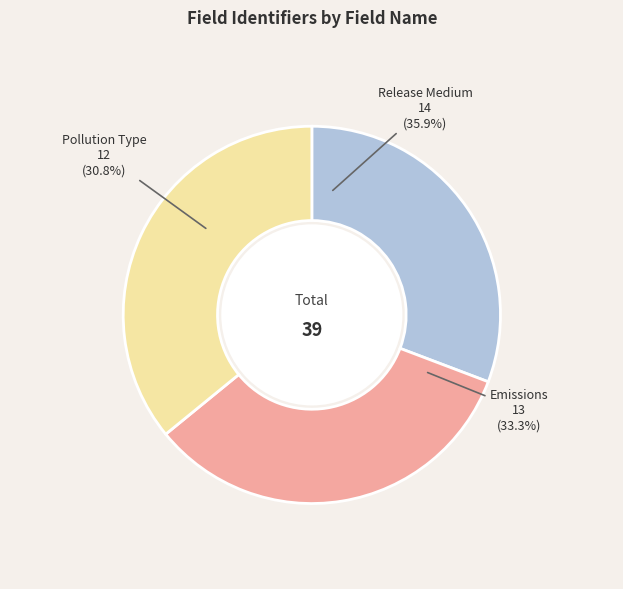

Does Release Medium represent more than half of the total?

No